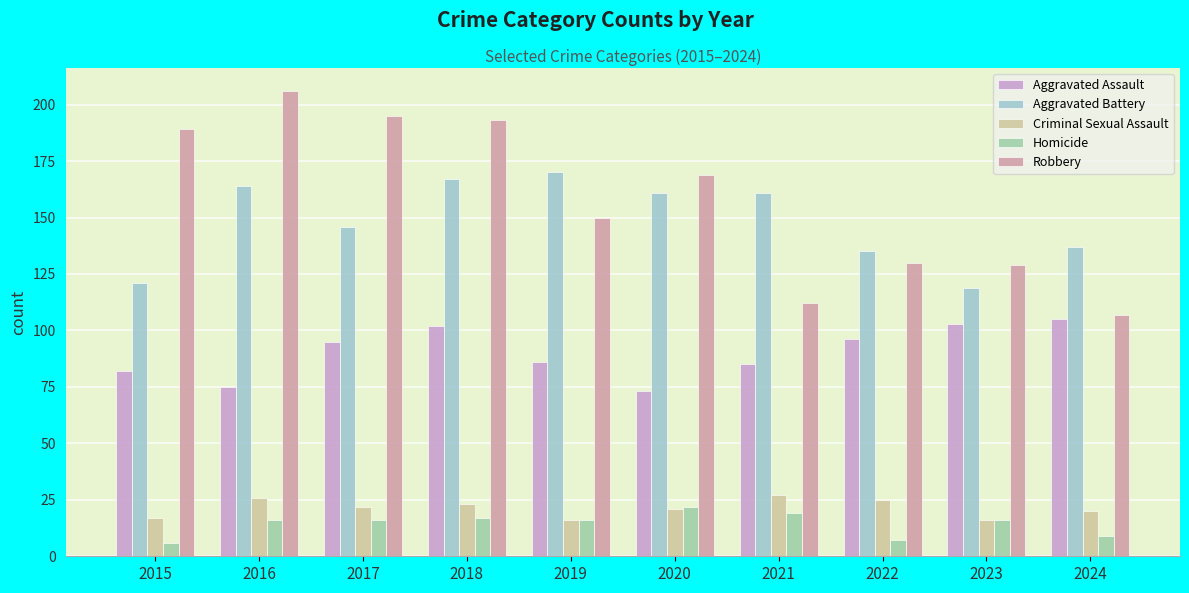

Between 2018 and 2021, which series saw the biggest shift?

Robbery